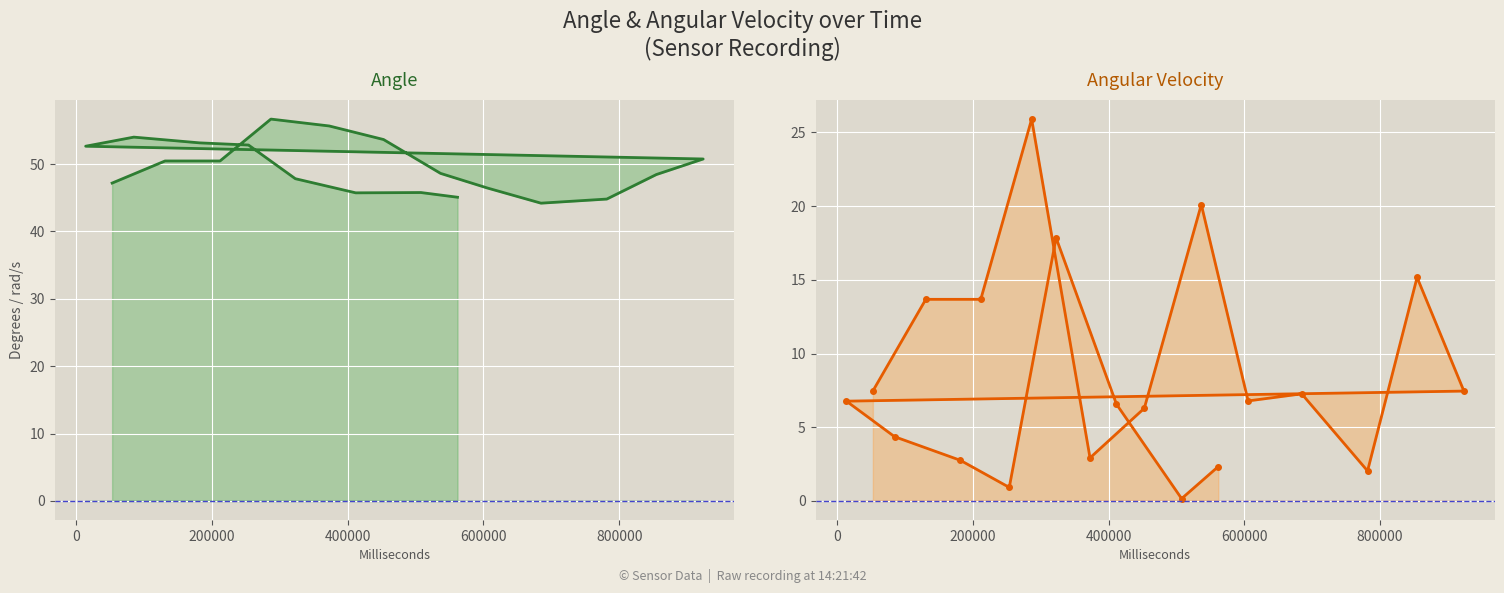

What are all the series names shown in the legend?

Angle, Angular Velocity